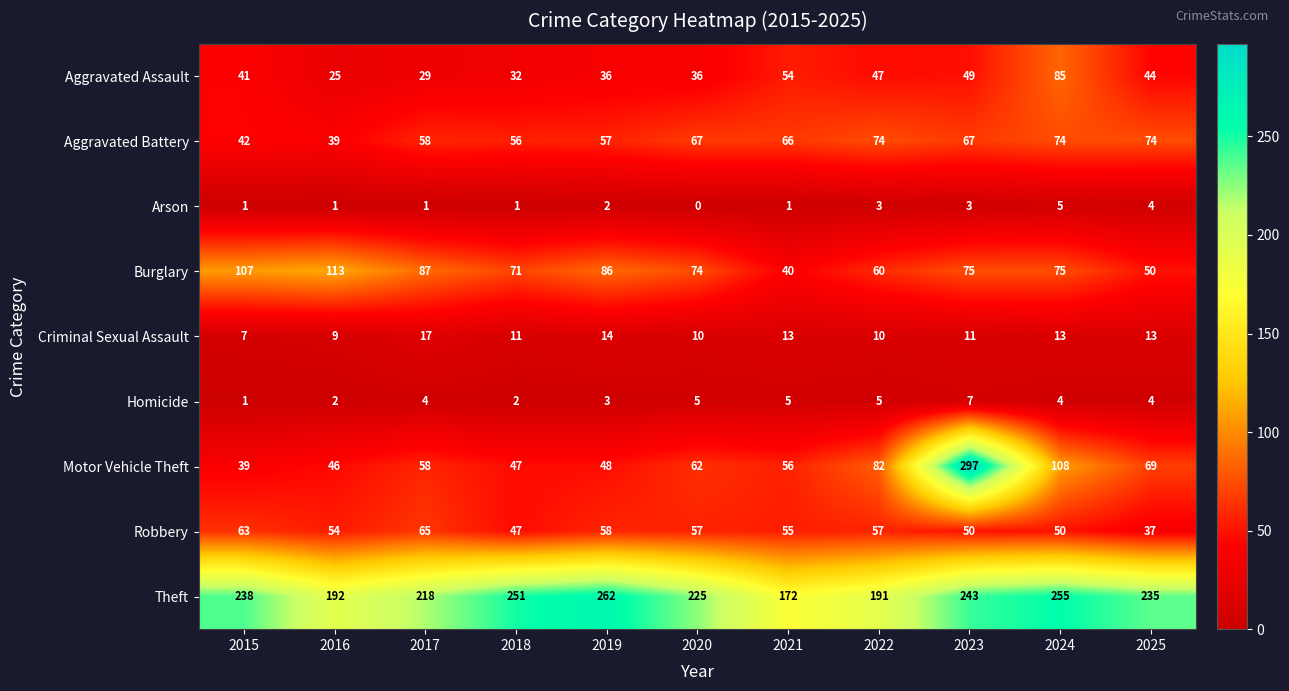

The value of Theft at 2019 is 262. True or false?

True